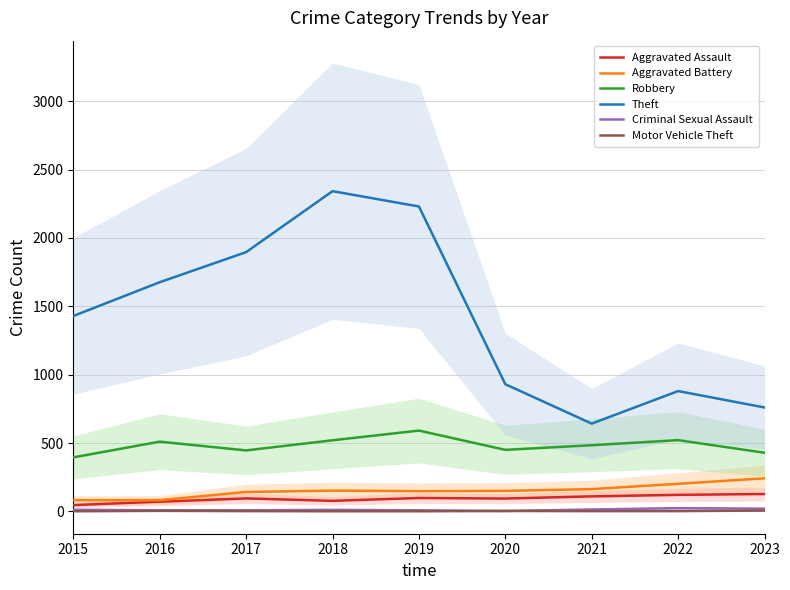

In Aggravated Assault, how many points are higher than both neighbors (excluding endpoints)?

2